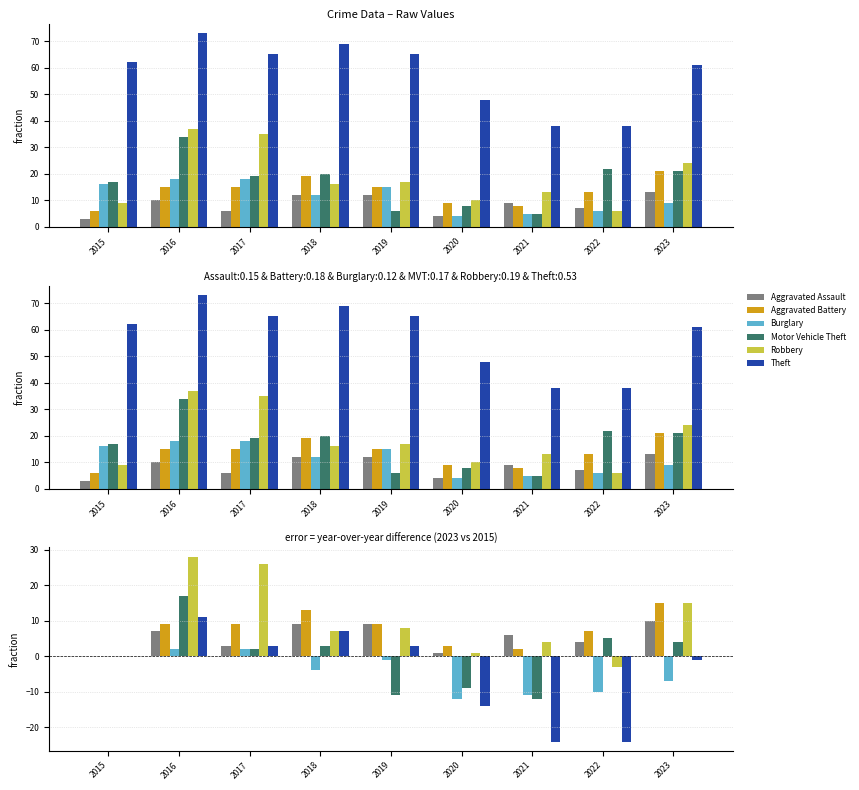

What is the difference between the highest and lowest values at 2017?

24